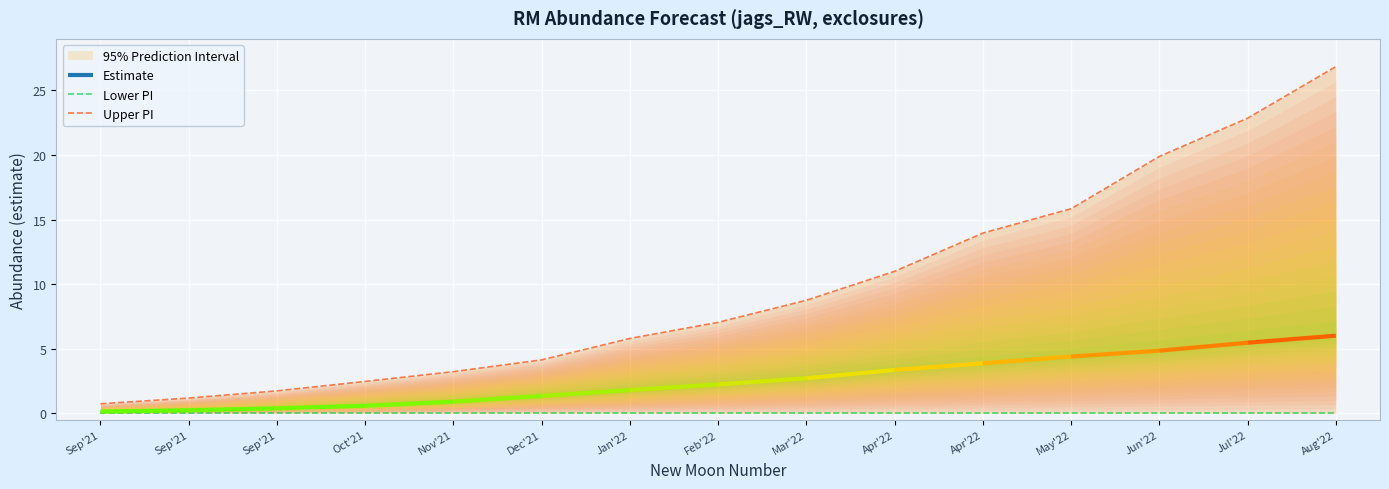

True or false: Upper PI has a value of 1.2 at Jan'22.

False